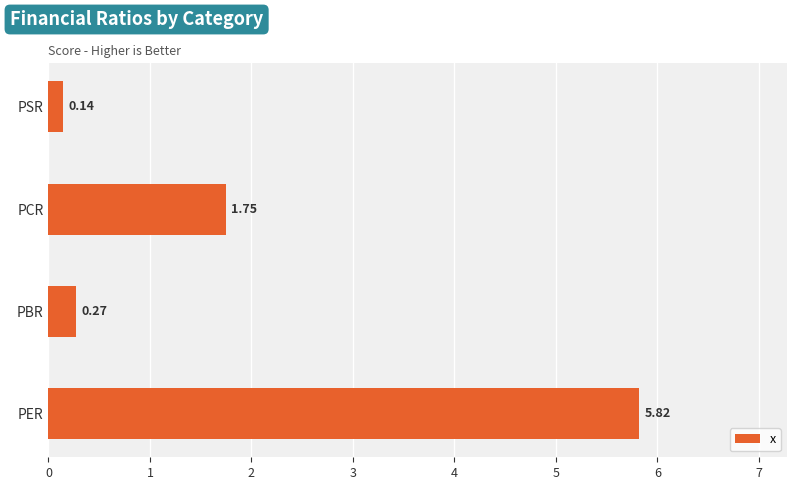

Where is the data nearest to the value 2?

PCR